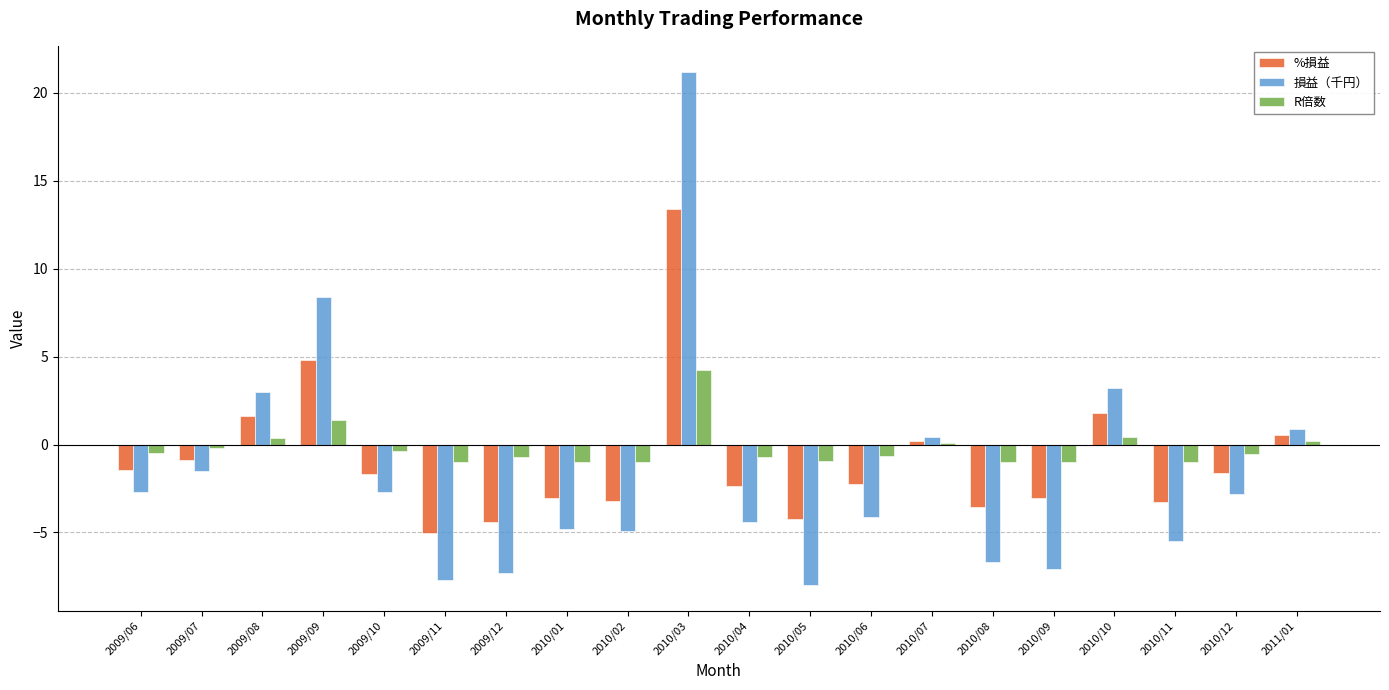

What is the total value across all series at 2010/06?

-7.0